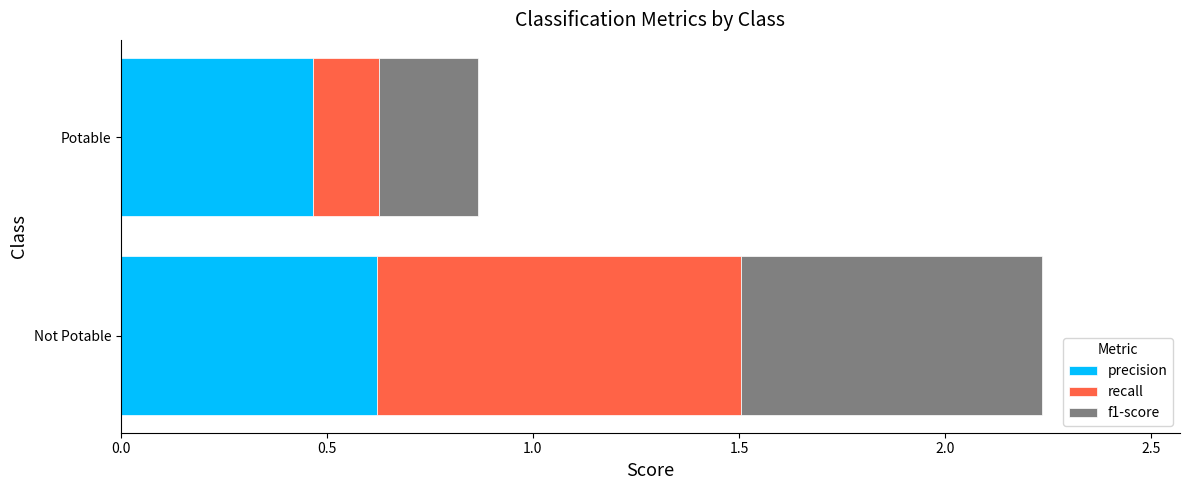

What is the sum of all precision values?

1.1